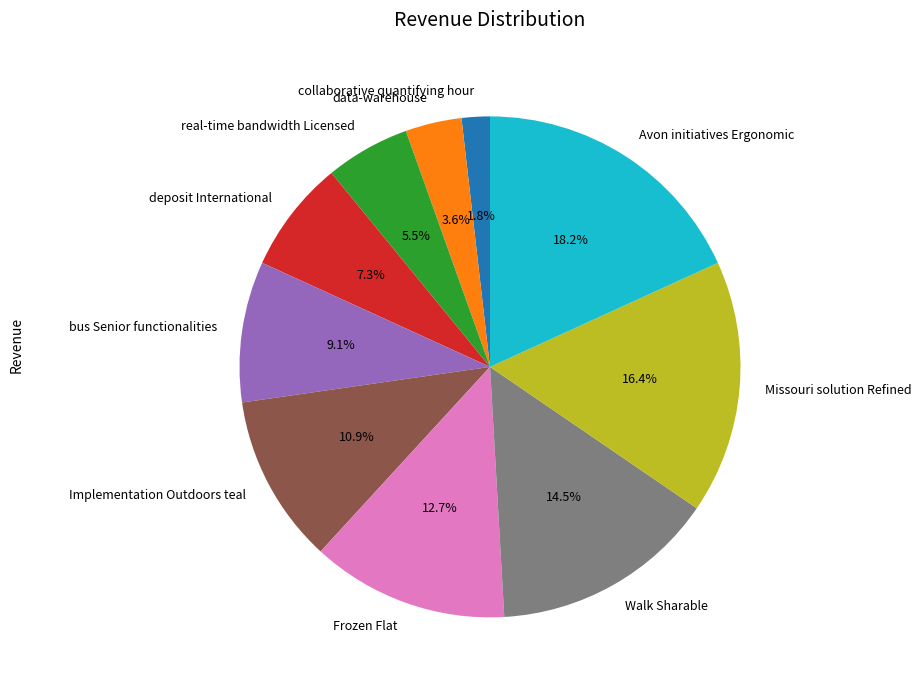

Is there a majority slice in this chart?

No